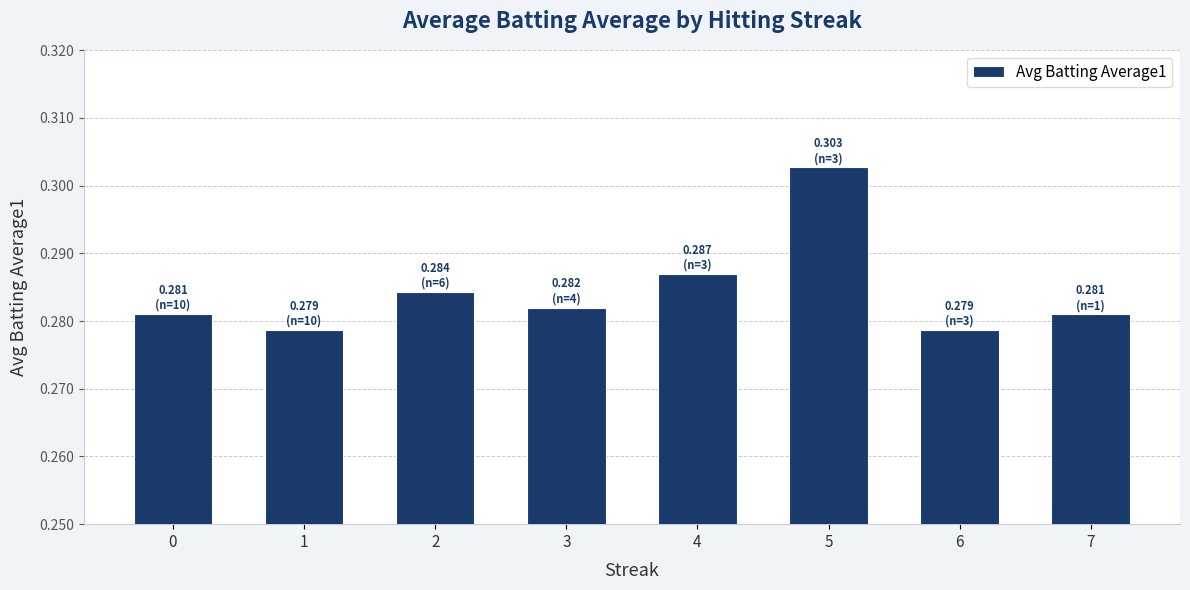

Count the values in the range 0 to 1.

8